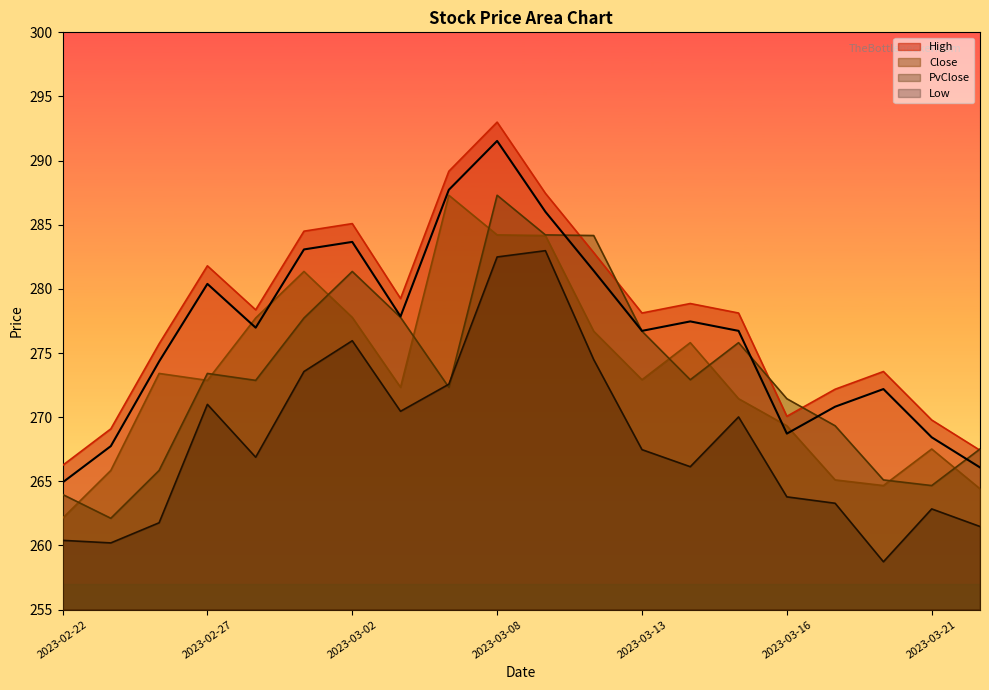

What is the value of the Close point at the 18th from the left?

264.7